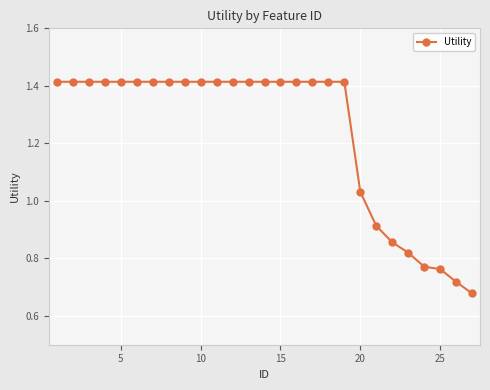

What is the sum of all values?

33.4